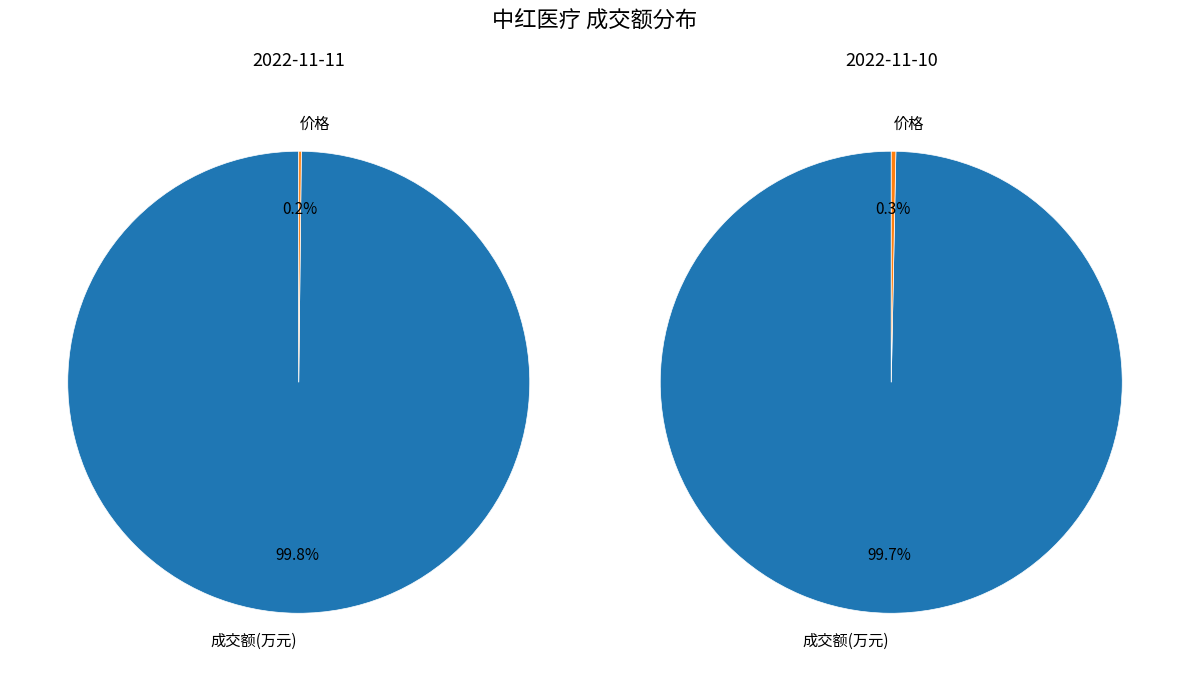

Is 价格 the majority of the pie?

No